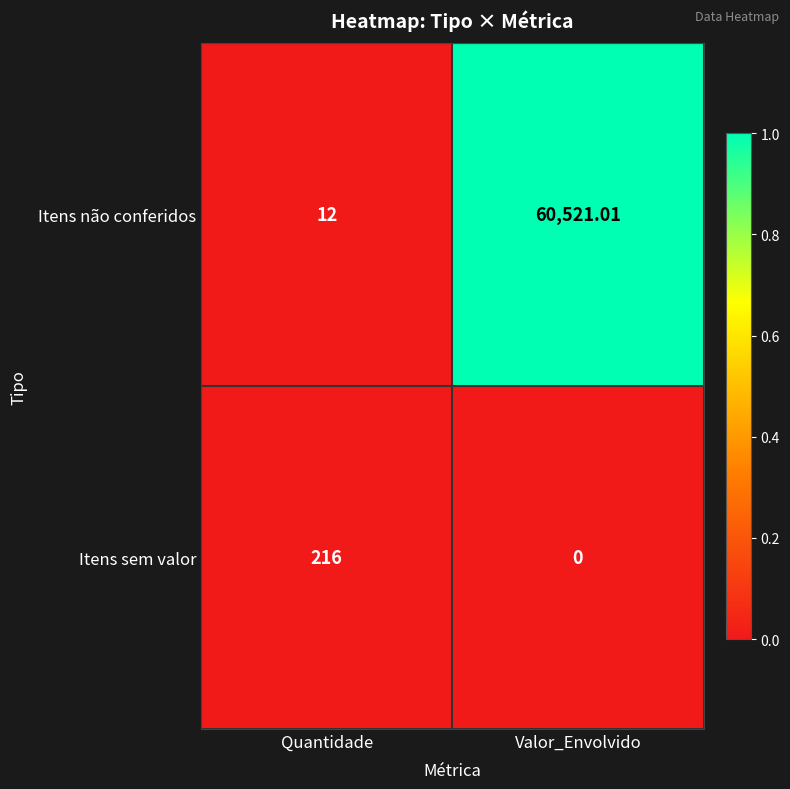

Which series has the widest spread of values?

Itens não conferidos